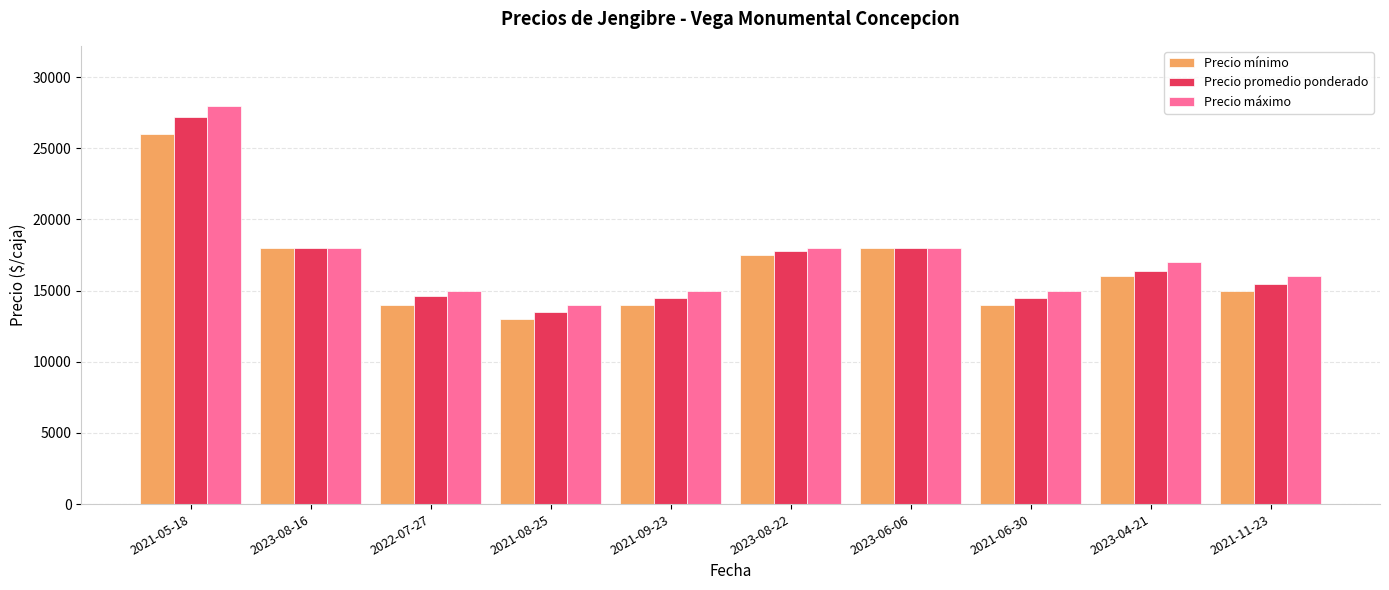

How many data points in Precio mínimo are less than 16000?

5